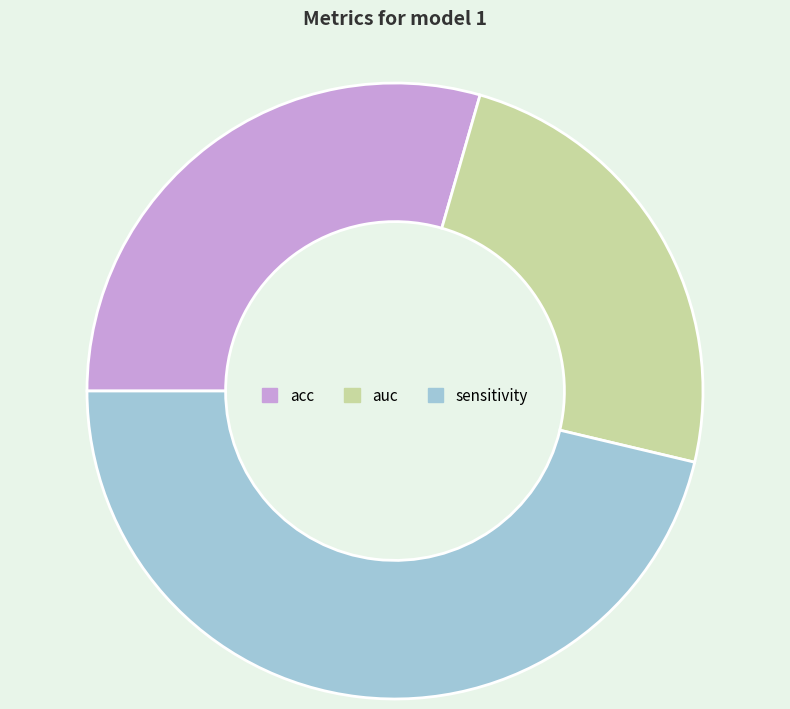

Do sensitivity and auc together represent more than half of the pie?

Yes